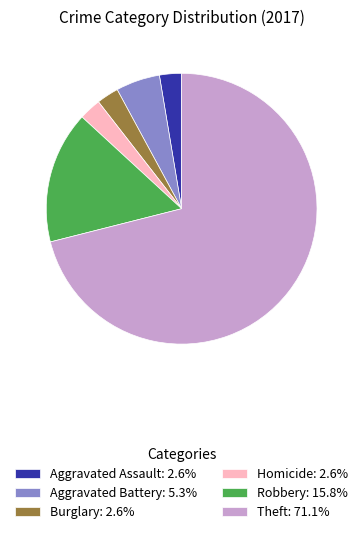

Approximately how many times larger is the value at Burglary: 2.6% compared to Aggravated Battery: 5.3%?

0.5